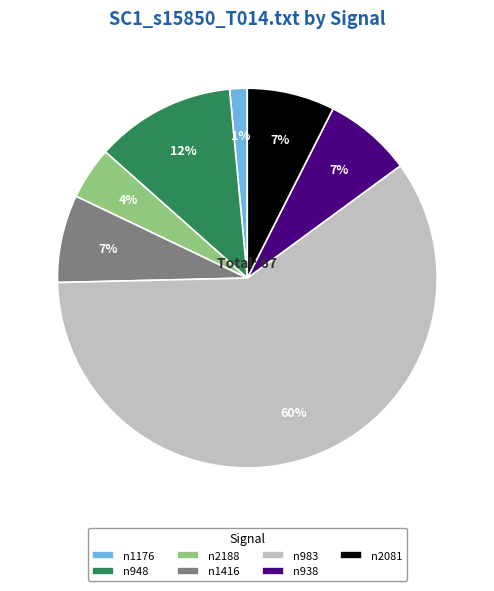

Is it true that n948 is 2% of the pie?

False